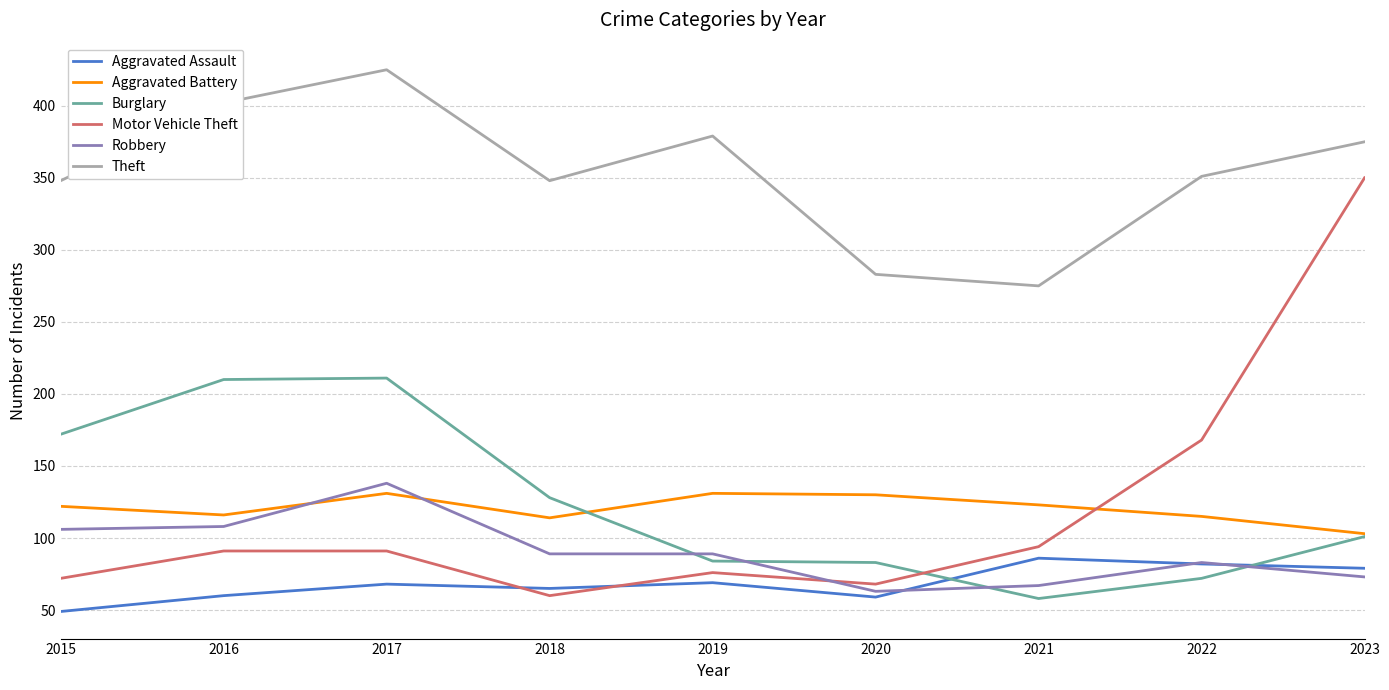

True or false: Theft and Aggravated Battery intersect in this chart.

False